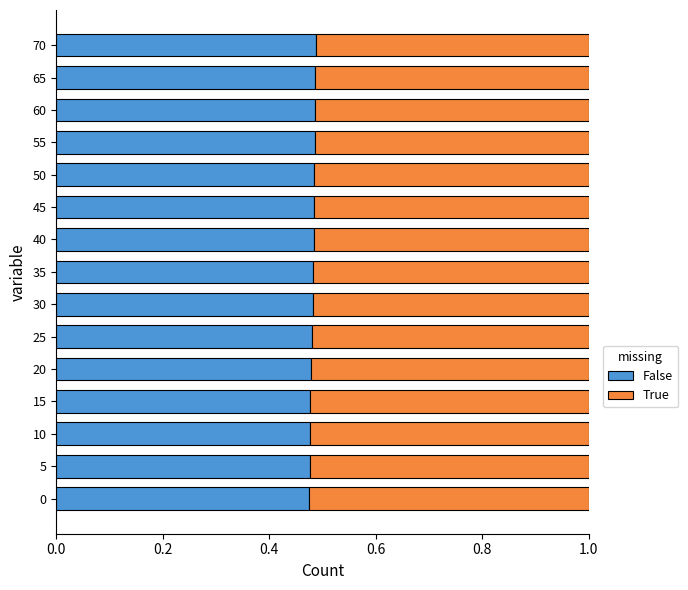

What is the sum of the False values at 5 and 25?

1.0